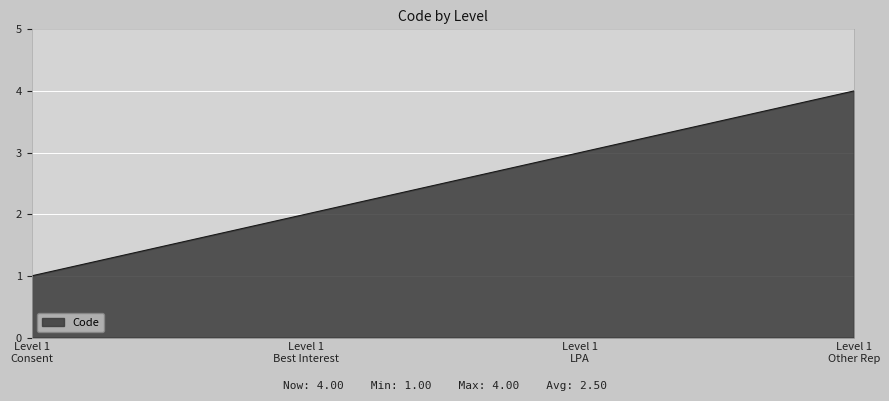

Does the chart display data point markers on the line(s)?

No